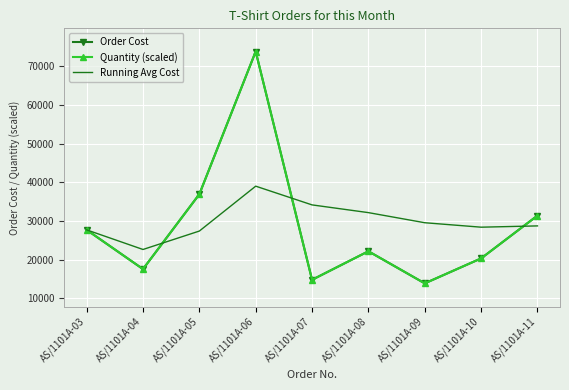

At which label does Quantity (scaled) reach its peak?

AS/1101A-06